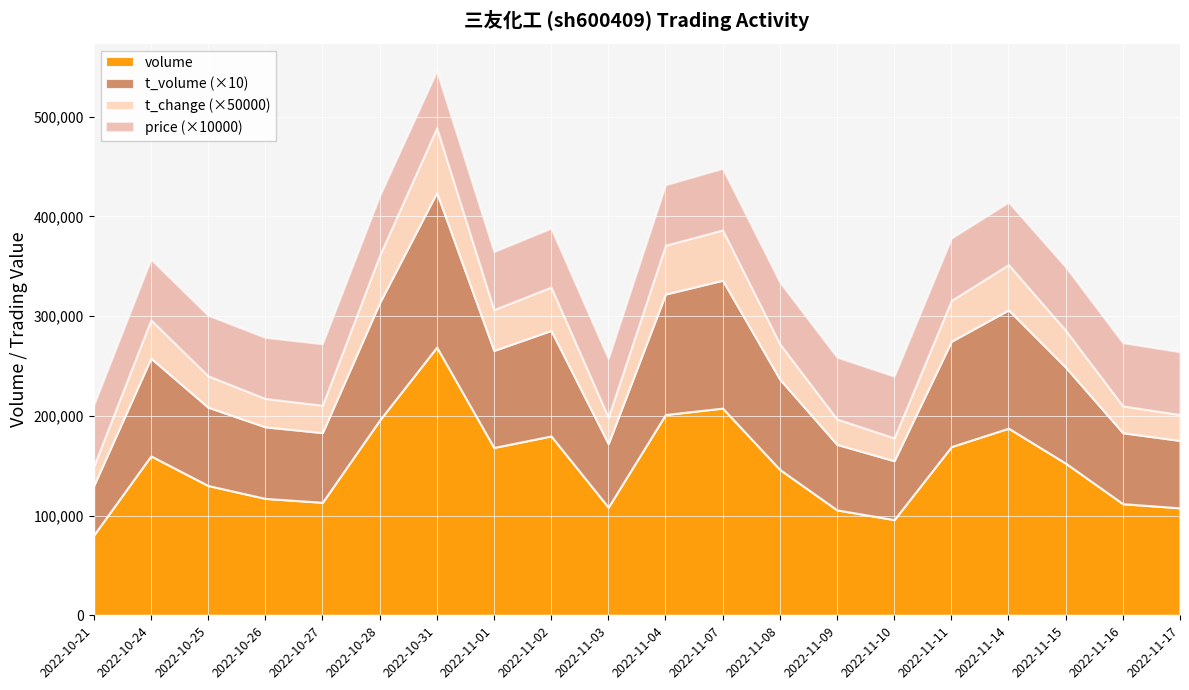

Reading right to left, list all the values displayed in this chart.

price: 2022-11-17=6.3	2022-11-16=6.3	2022-11-15=6.4	2022-11-14=6.3	2022-11-11=6.2	2022-11-10=6.2	2022-11-09=6.2	2022-11-08=6.2	2022-11-07=6.2	2022-11-04=6.1	2022-11-03=5.9	2022-11-02=5.9	2022-11-01=5.8	2022-10-31=5.7	2022-10-28=6.0	2022-10-27=6.2	2022-10-26=6.1	2022-10-25=6.1	2022-10-24=6.1	2022-10-21=6.1
t_change: 2022-11-17=0.5	2022-11-16=0.5	2022-11-15=0.7	2022-11-14=0.9	2022-11-11=0.8	2022-11-10=0.5	2022-11-09=0.5	2022-11-08=0.7	2022-11-07=1.0	2022-11-04=1.0	2022-11-03=0.5	2022-11-02=0.9	2022-11-01=0.8	2022-10-31=1.3	2022-10-28=0.9	2022-10-27=0.6	2022-10-26=0.6	2022-10-25=0.6	2022-10-24=0.8	2022-10-21=0.4
t_volume: 2022-11-17=6758.0	2022-11-16=7111.0	2022-11-15=9627.0	2022-11-14=11860.0	2022-11-11=10562.0	2022-11-10=5905.0	2022-11-09=6567.0	2022-11-08=9051.0	2022-11-07=12820.0	2022-11-04=12081.0	2022-11-03=6373.0	2022-11-02=10581.0	2022-11-01=9728.0	2022-10-31=15502.0	2022-10-28=11772.0	2022-10-27=6988.0	2022-10-26=7174.0	2022-10-25=7852.0	2022-10-24=9799.0	2022-10-21=4956.0
volume: 2022-11-17=107767.0	2022-11-16=111926.0	2022-11-15=152536.0	2022-11-14=187667.0	2022-11-11=169205.0	2022-11-10=95954.0	2022-11-09=105720.0	2022-11-08=146295.0	2022-11-07=207786.0	2022-11-04=201340.0	2022-11-03=108496.0	2022-11-02=179857.0	2022-11-01=168314.0	2022-10-31=269010.0	2022-10-28=195719.0	2022-10-27=113317.0	2022-10-26=117243.0	2022-10-25=130176.0	2022-10-24=159890.0	2022-10-21=80451.0